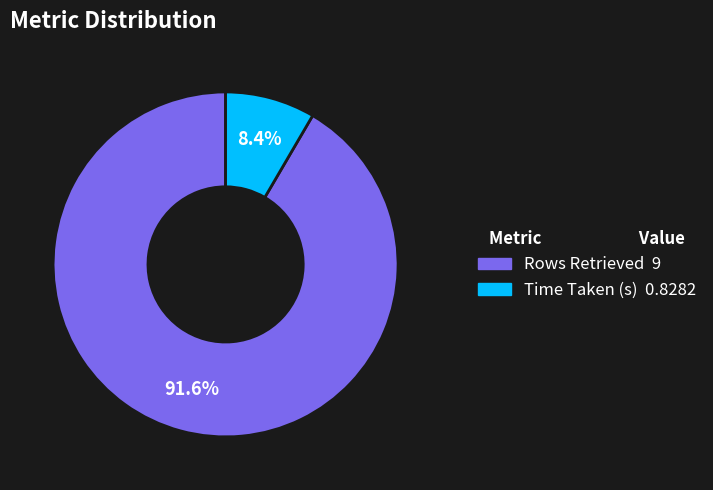

Does Rows Retrieved represent more than half of the total?

Yes